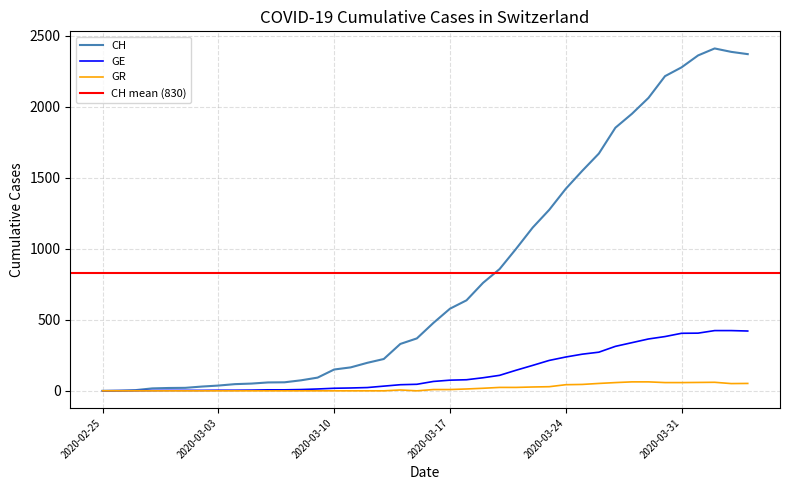

At how many categories does at least one series exceed 2129?

6